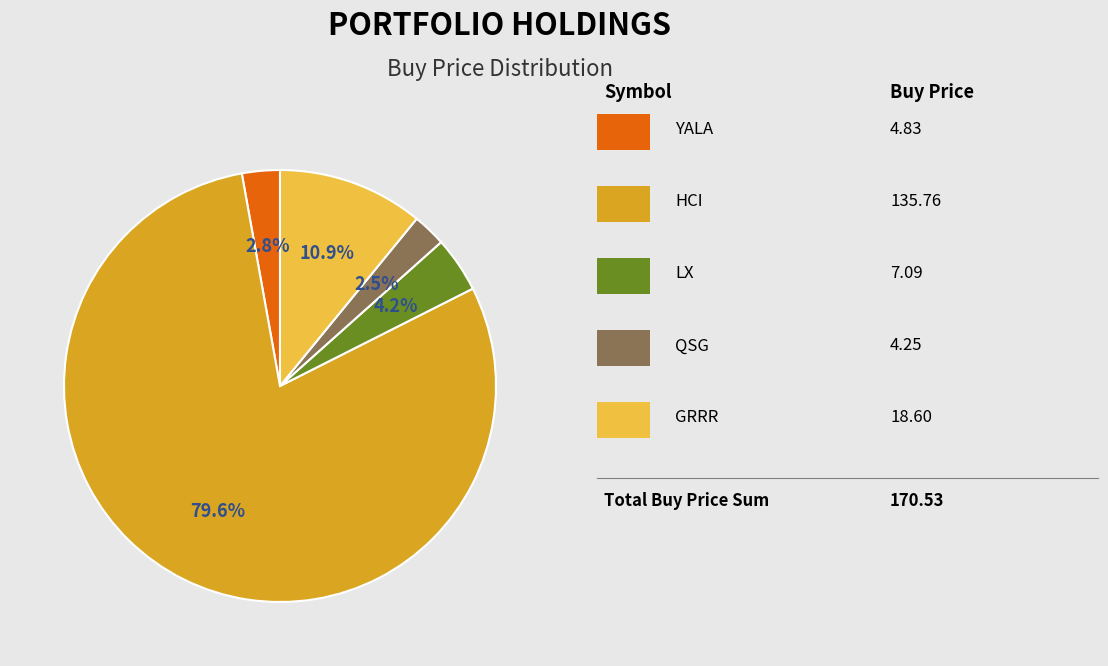

Is there any slice that represents more than half of the pie?

Yes